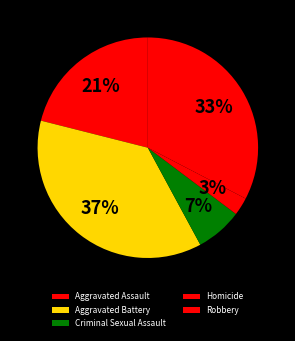

To the nearest percent, what is the difference between the largest and smallest slice percentages?

34%